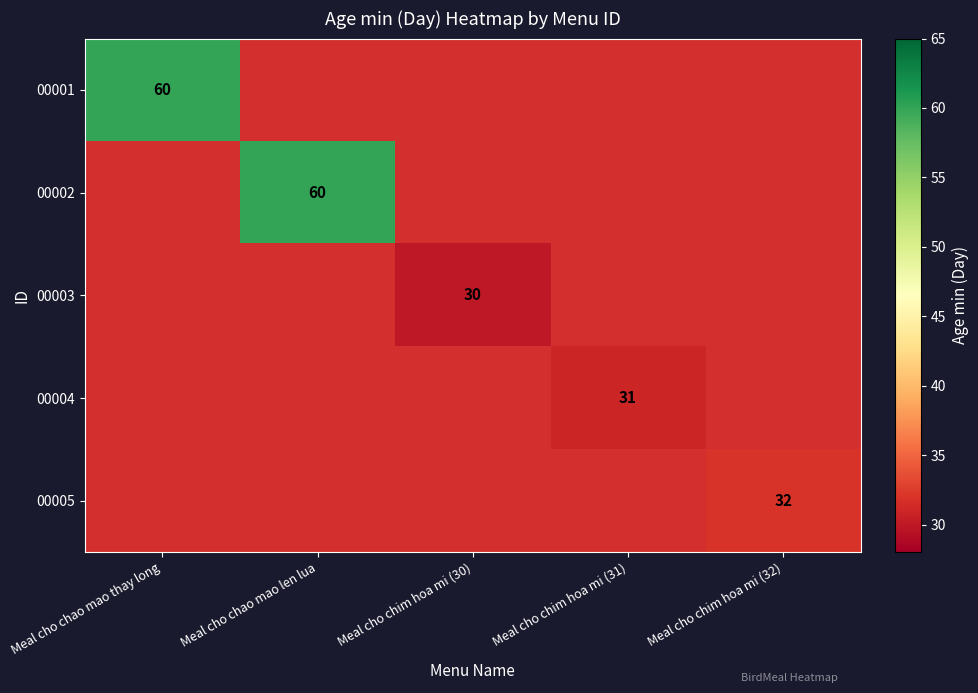

Which category has the highest value across all series?

Meal cho chao mao thay long